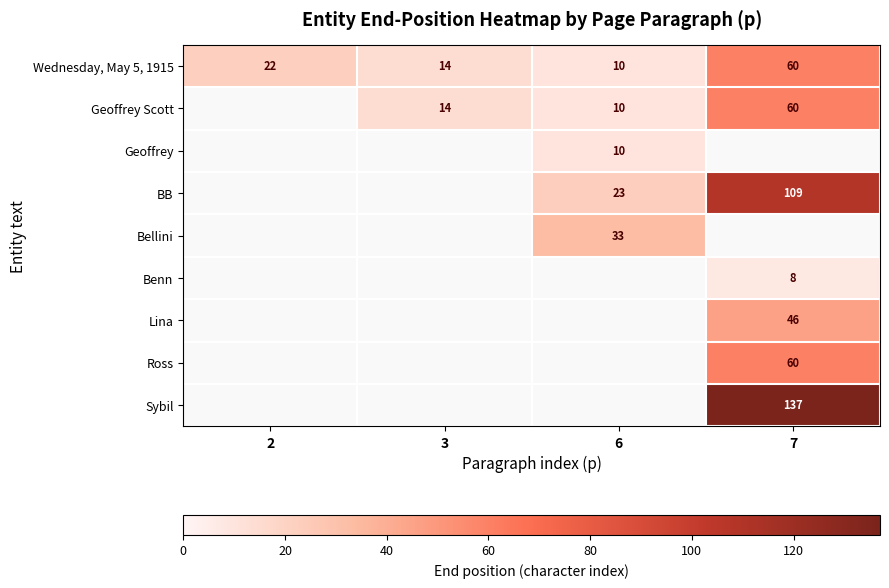

What is the greatest value displayed?

137.0